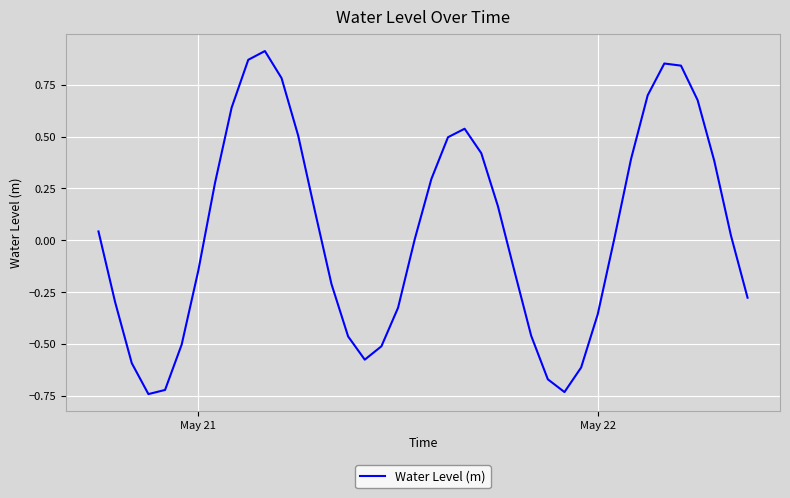

What is the difference between the second highest and minimum values?

1.6